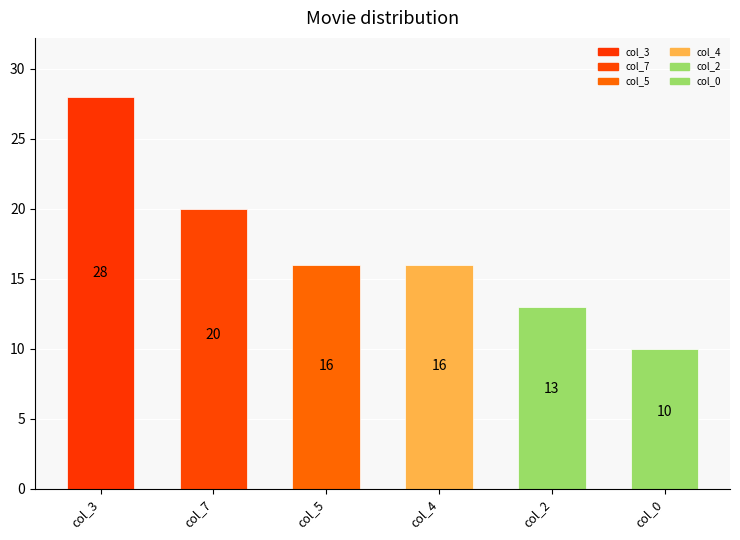

What is the greatest value displayed?

28